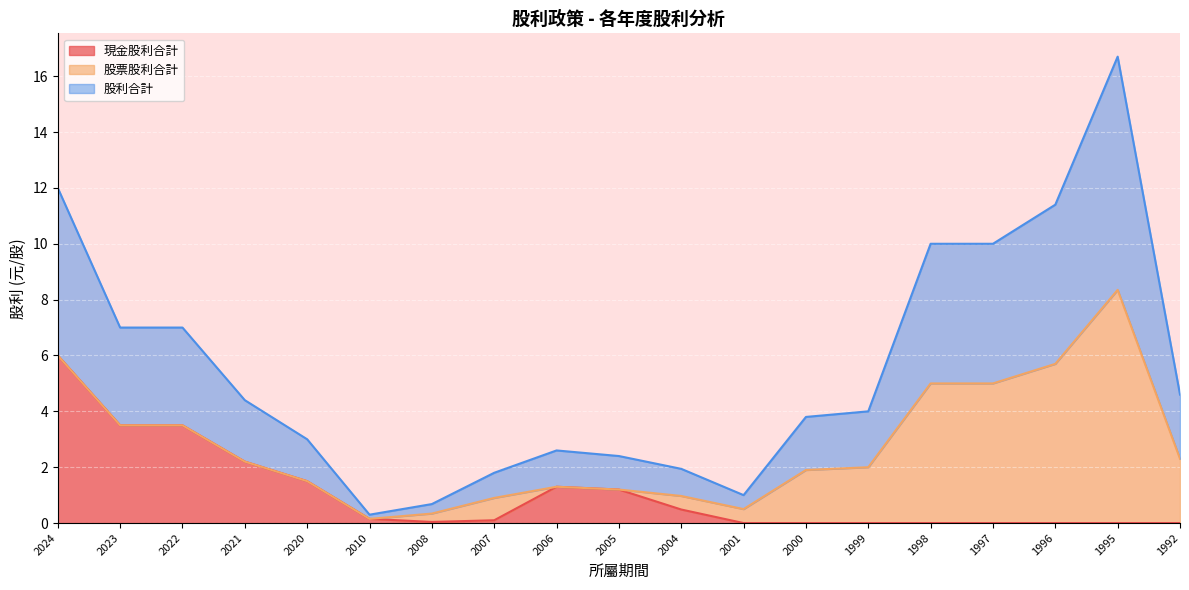

True or false: 股利合計 and 現金股利合計 intersect in this chart.

False